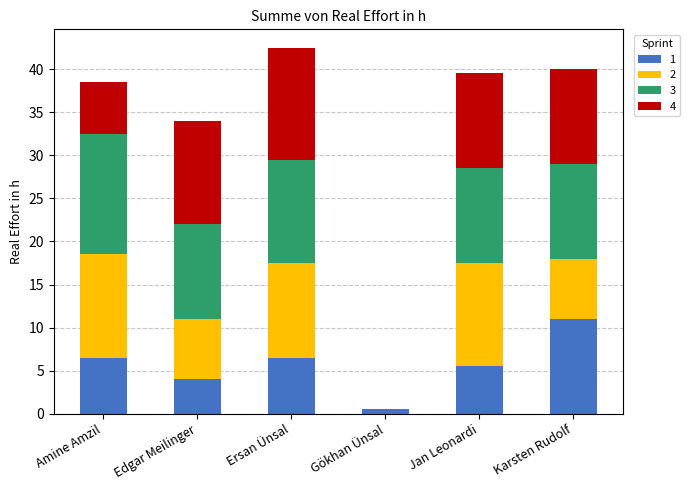

Reading left to right, what are the values for 1?

Amine Amzil=6.5	Edgar Meilinger=4.0	Ersan Ünsal=6.5	Gökhan Ünsal=0.5	Jan Leonardi=5.5	Karsten Rudolf=11.0